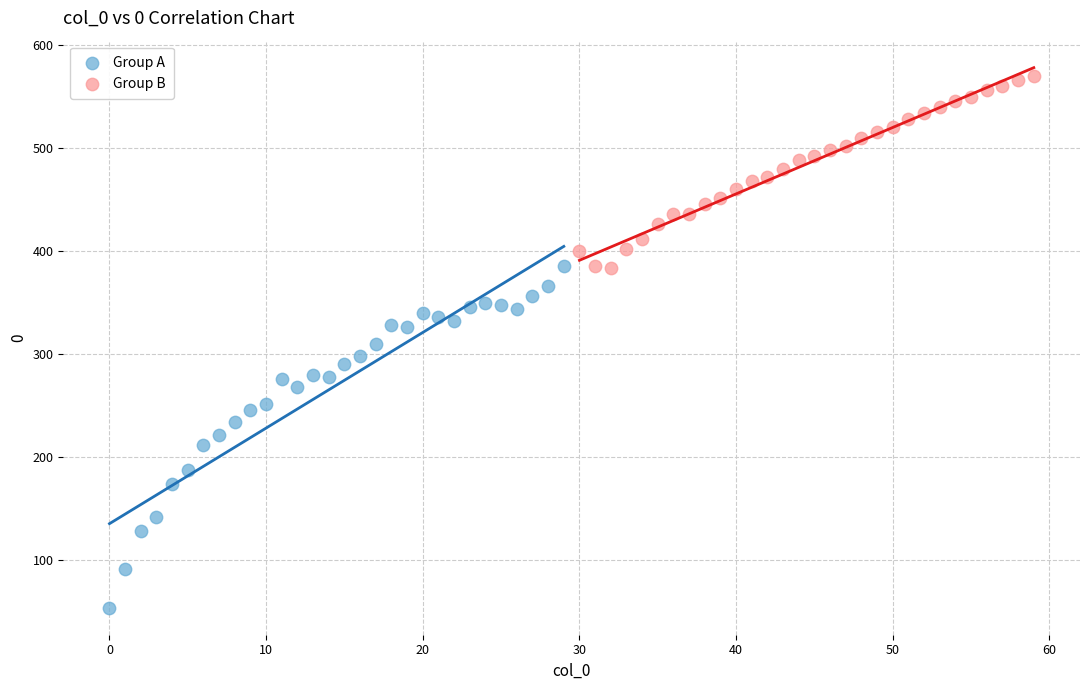

Which series has the largest Y range (max minus min)?

Group A